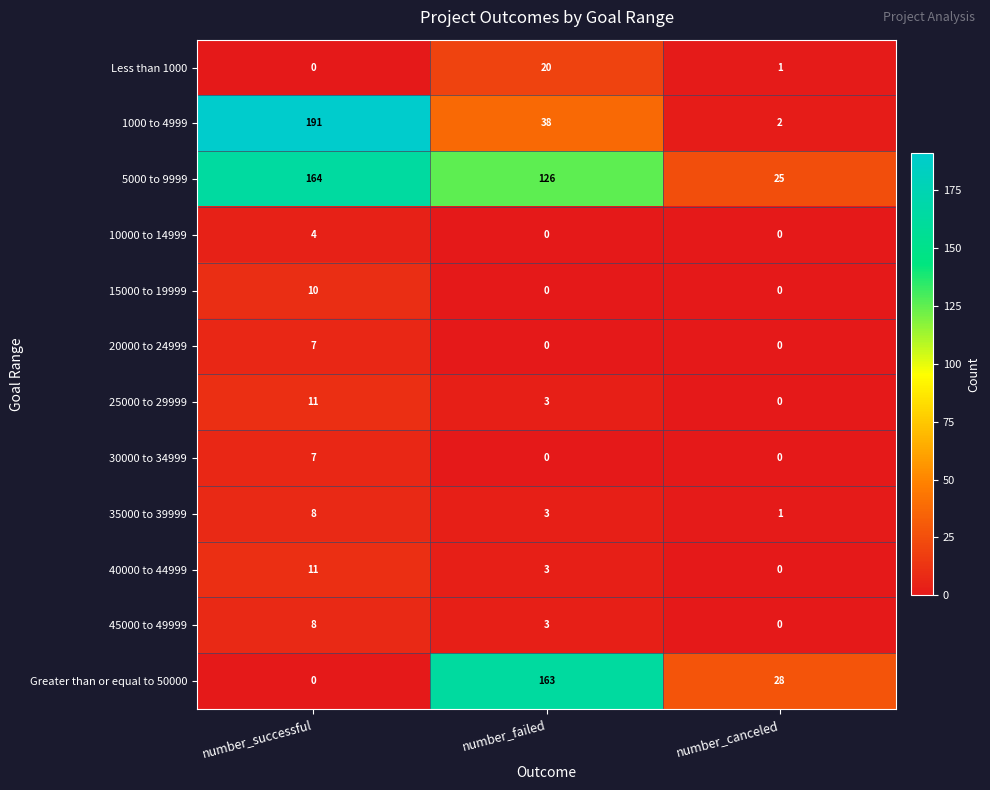

What is the highest value of the 35000 to 39999 series?

8